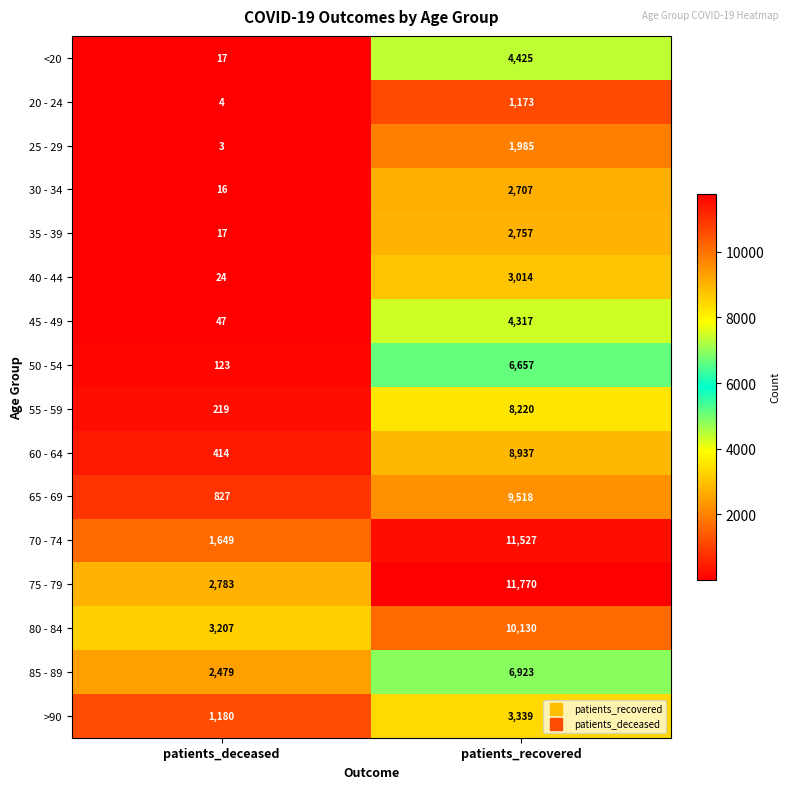

Is it true that 20 - 24 equals 417 at patients_recovered?

False